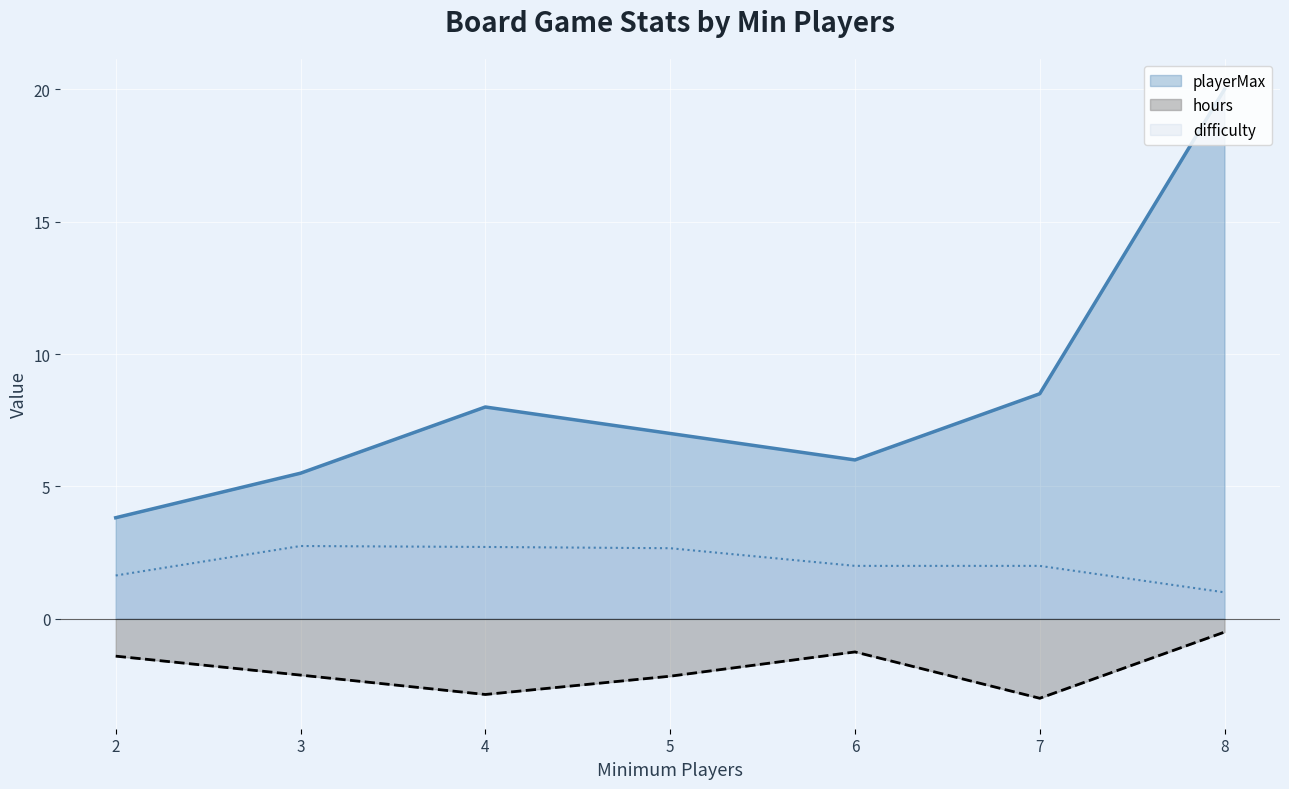

List the series in order of their peak value, lowest first.

difficulty, hours, playerMax